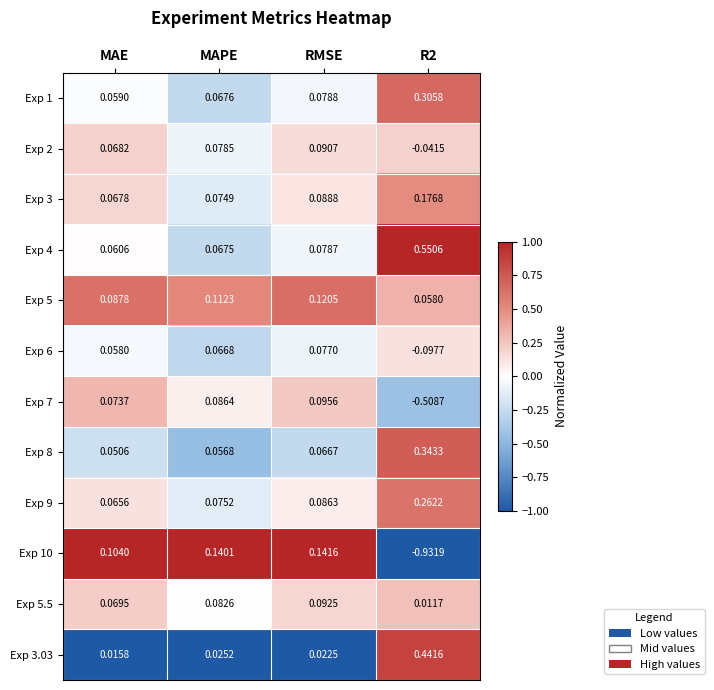

How many data points does each series have?

4